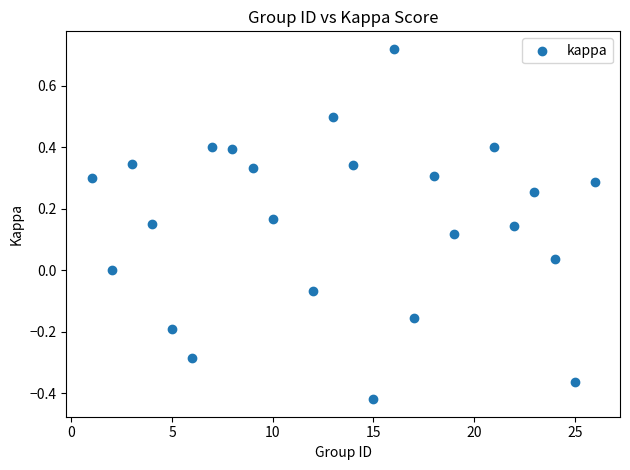

What is the range of X values (max minus min)?

25.0